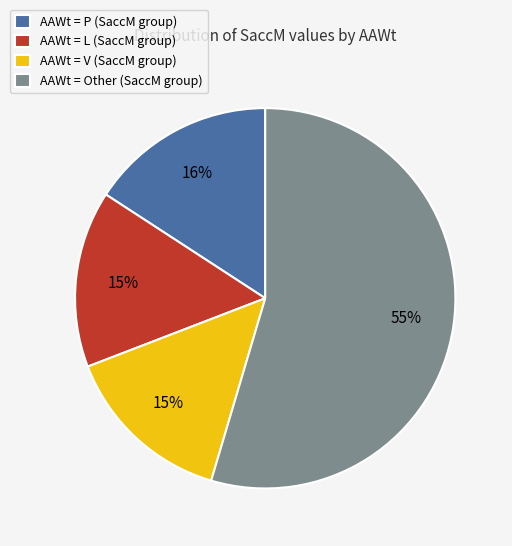

Combined, do AAWt = L (SaccM group) and AAWt = Other (SaccM group) account for over 50%?

Yes